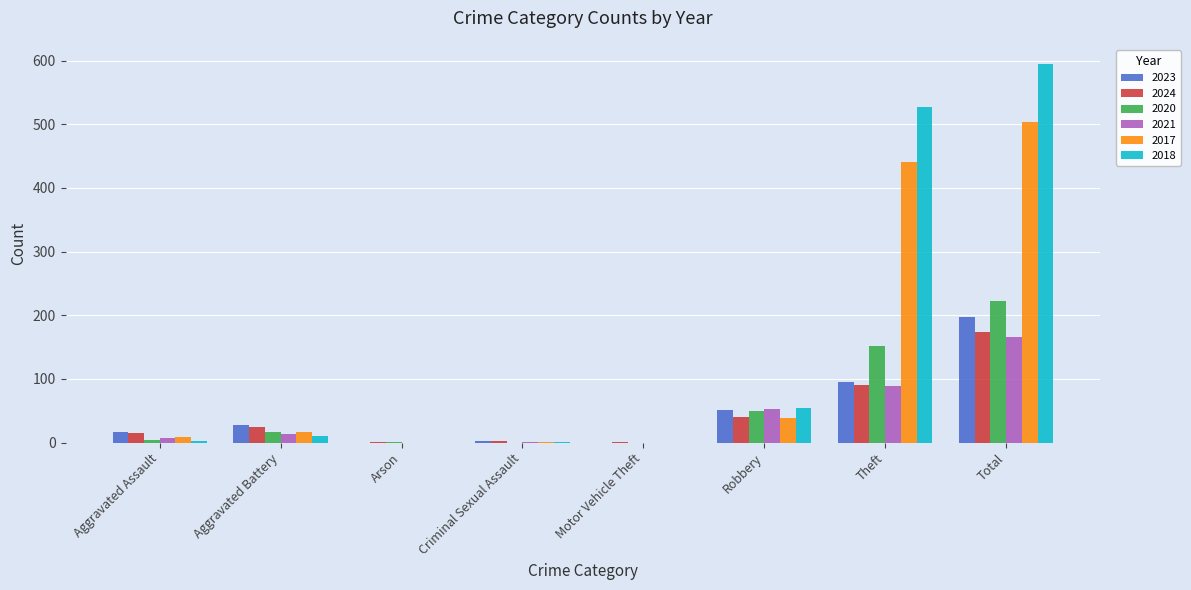

What is the total value across all series at Theft?

1393